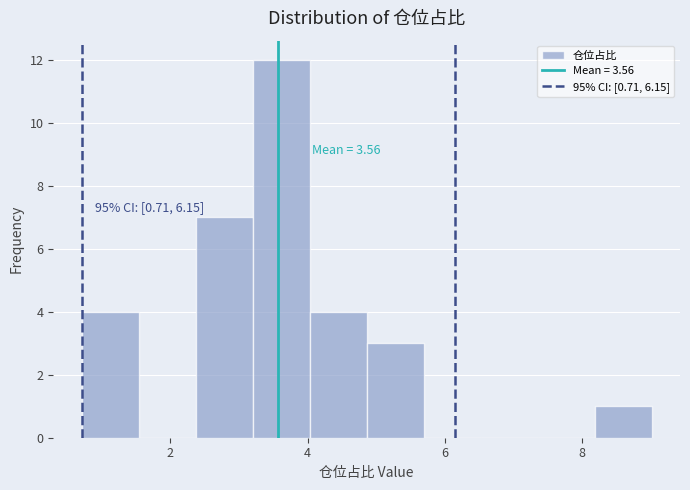

Which range on the x-axis has the tallest bar?

3.2 to 4.0